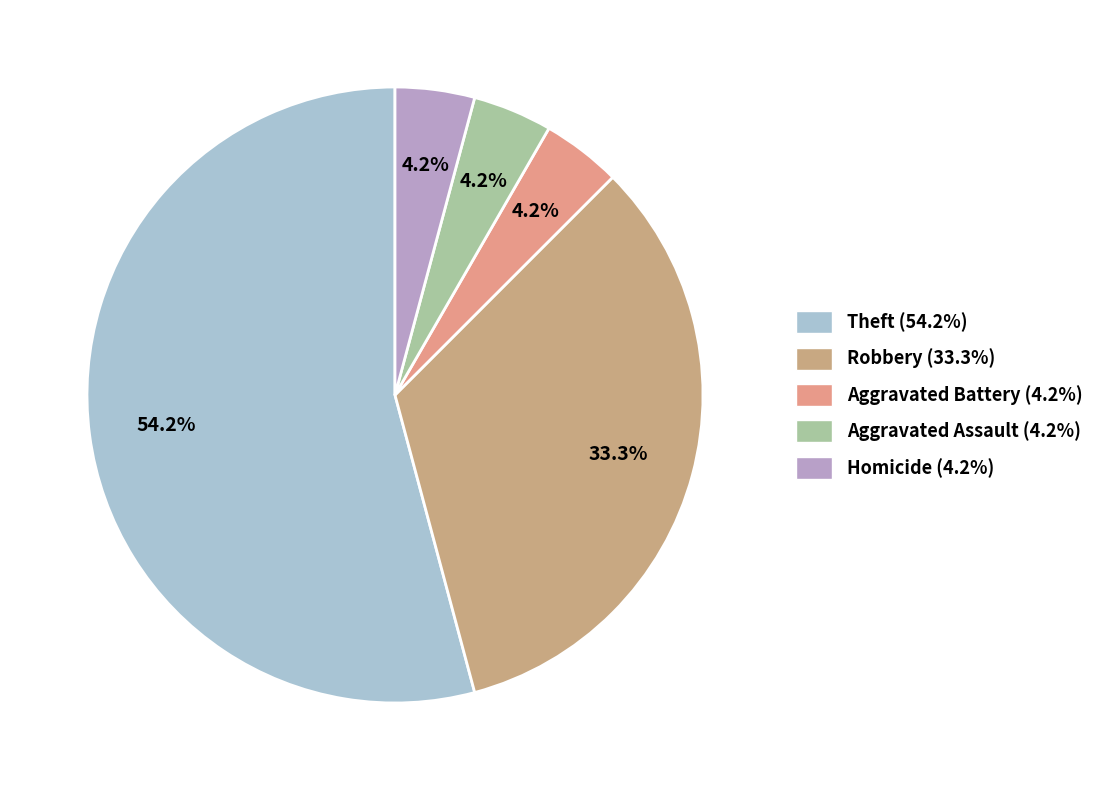

Count the number of slices in the pie.

5